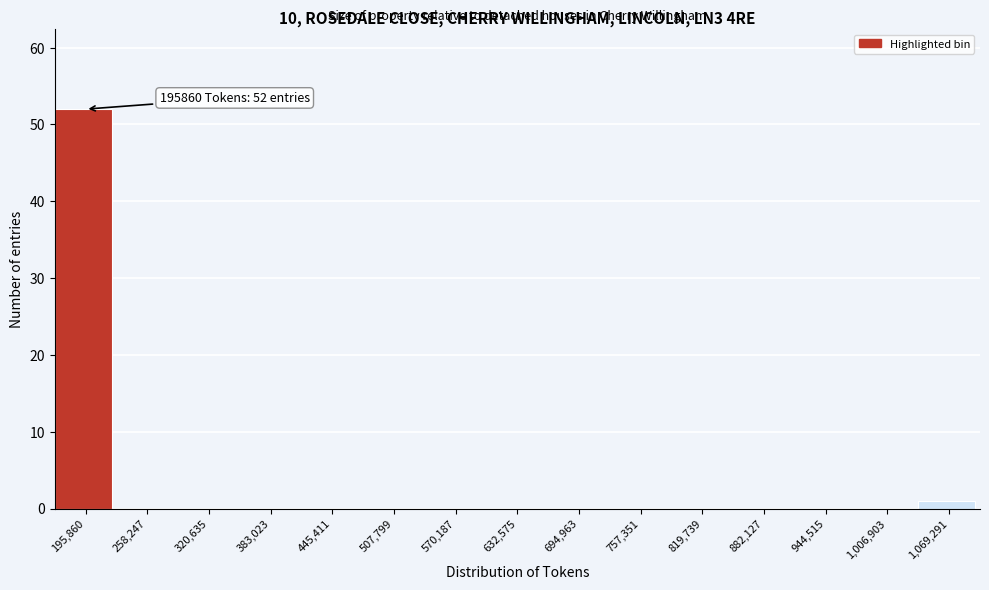

Reading left to right, extract all data points from this chart.

195,860=52	258,247=0	320,635=0	383,023=0	445,411=0	507,799=0	570,187=0	632,575=0	694,963=0	757,351=0	819,739=0	882,127=0	944,515=0	1,006,903=0	1,069,291=1